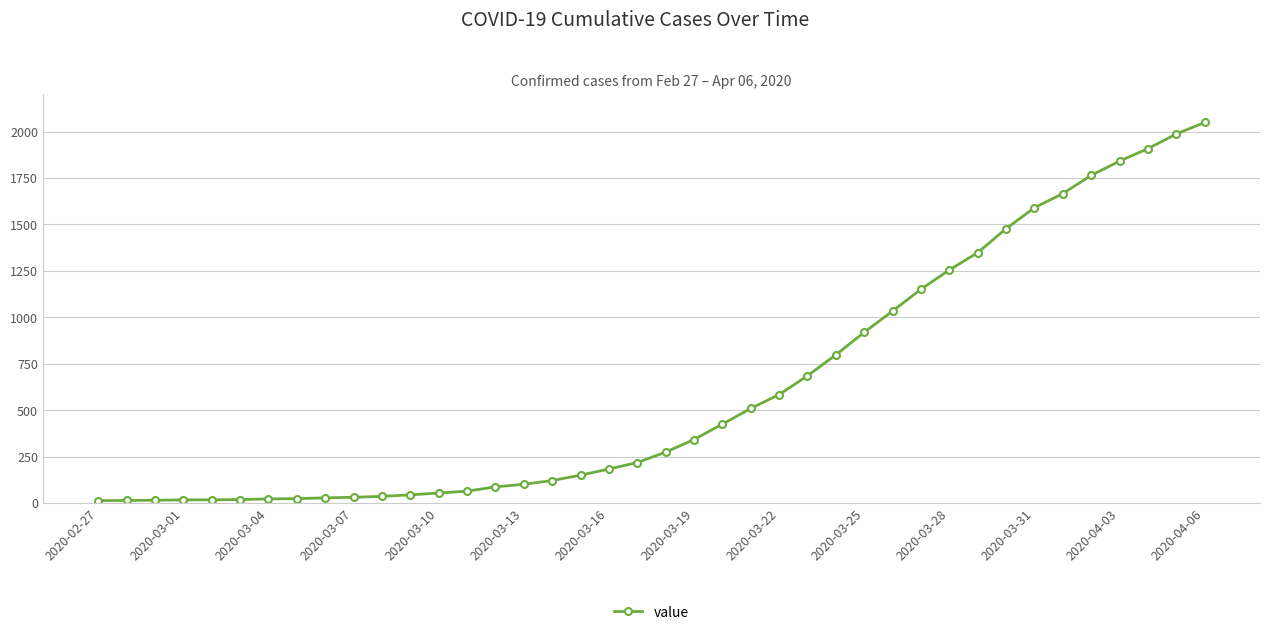

What is the difference between the maximum and minimum values?

2036